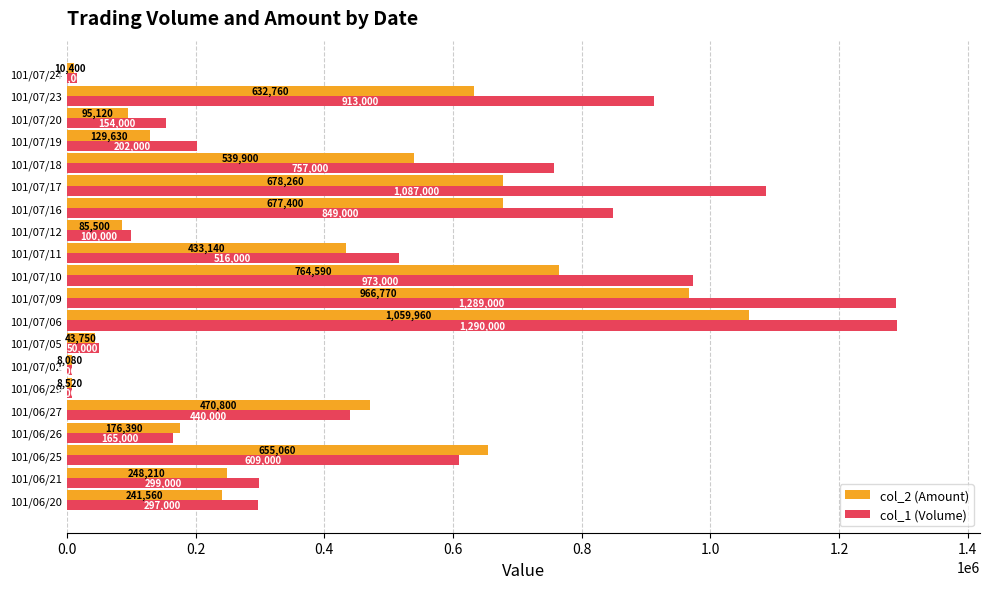

How many series are shown in this chart?

2